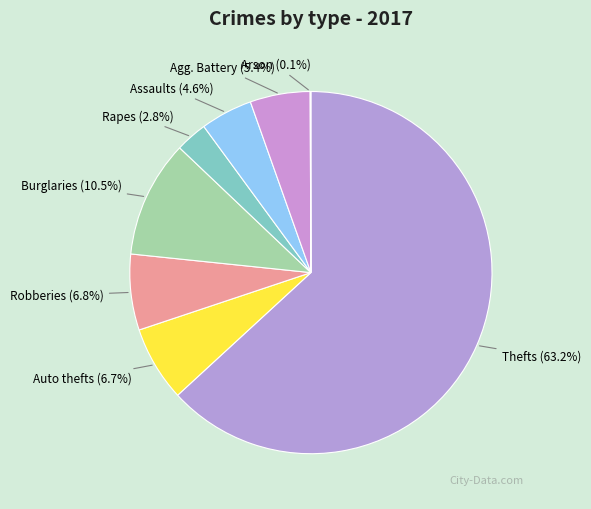

What is the smallest slice in the pie chart?

Arson